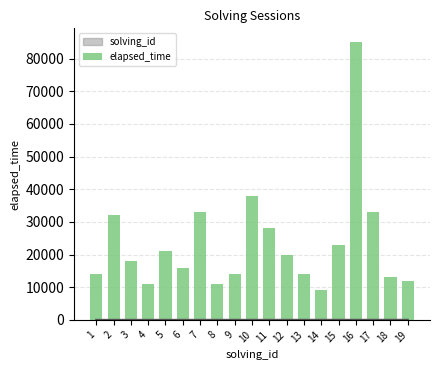

Reading left to right, extract all data points from this chart.

1=14000	2=32000	3=18000	4=11000	5=21000	6=16000	7=33000	8=11000	9=14000	10=38000	11=28000	12=20000	13=14000	14=9000	15=23000	16=85000	17=33000	18=13000	19=12000